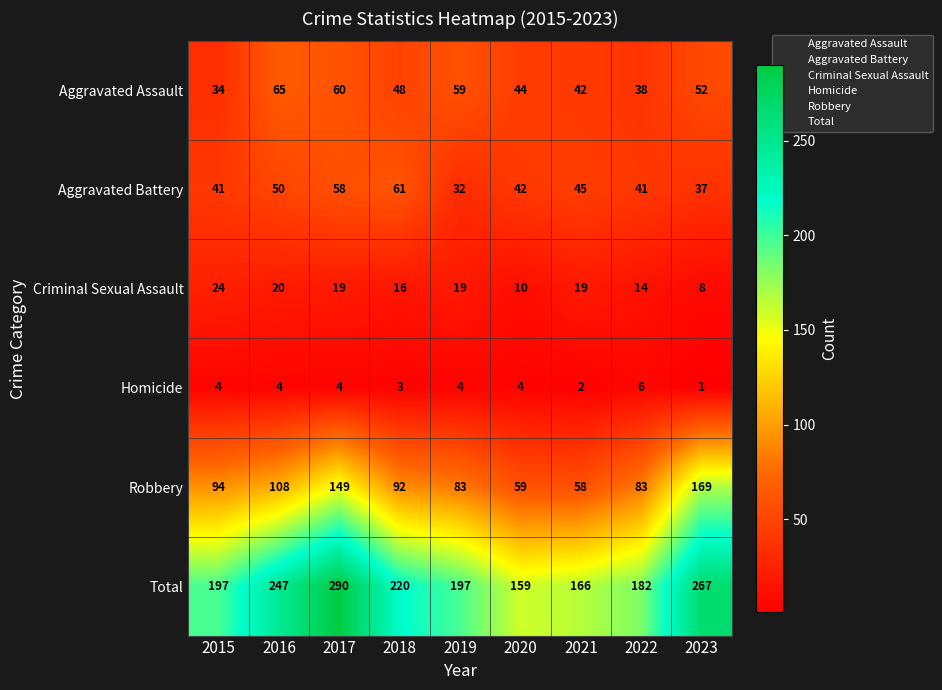

Which category has the lowest value in the Aggravated Battery series?

2019